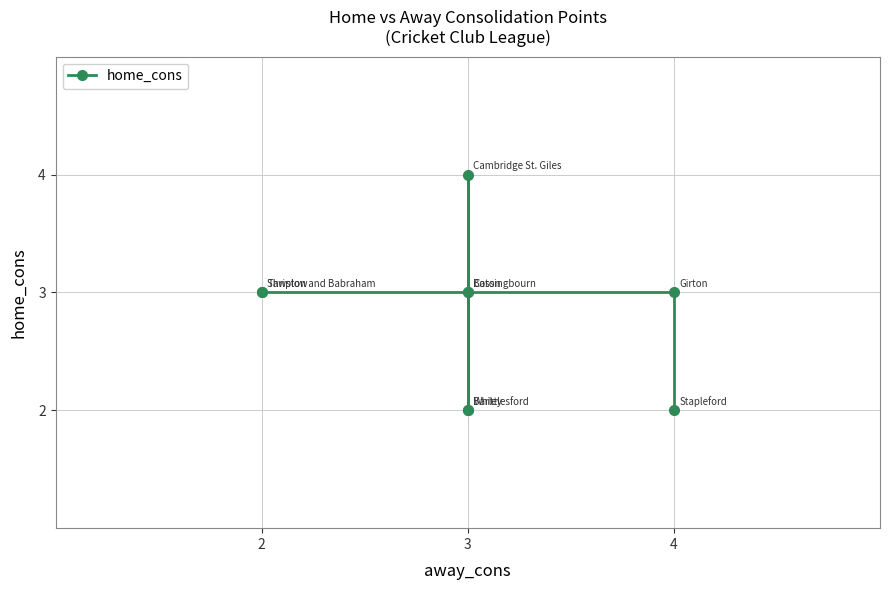

True or false: the data shows 3 at 3.

False